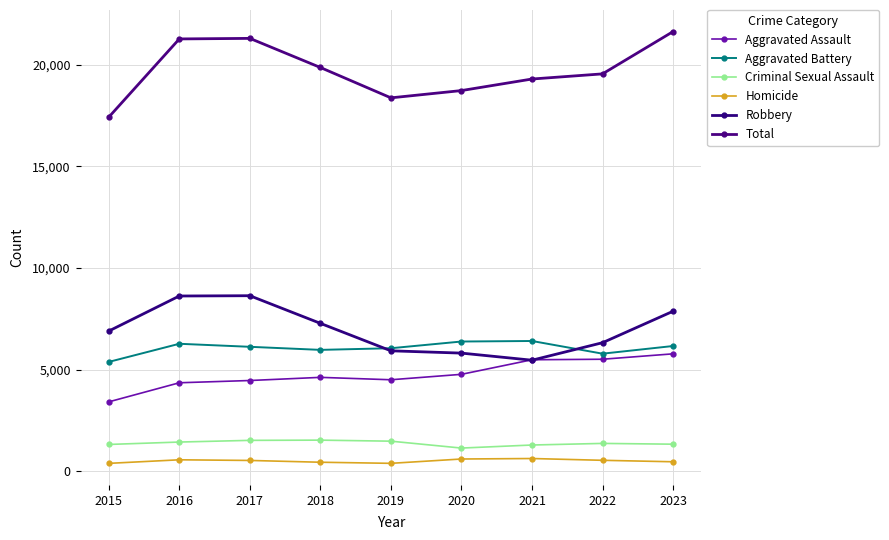

What value does the Robbery series have at 2018, to the nearest 50?

7300